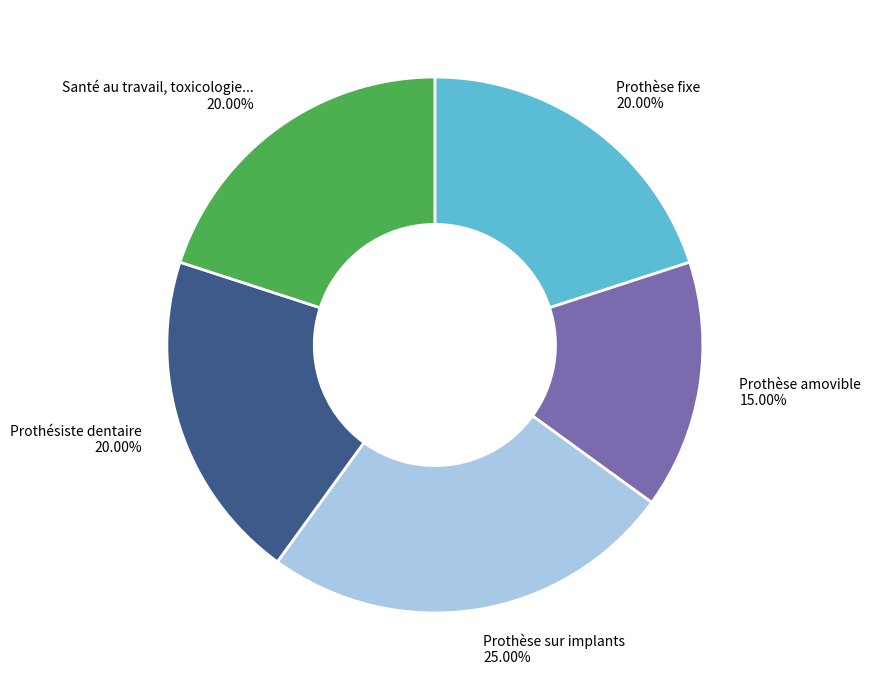

What percentage do Santé au travail, toxicologie... and Prothèse fixe together represent?

40.0%